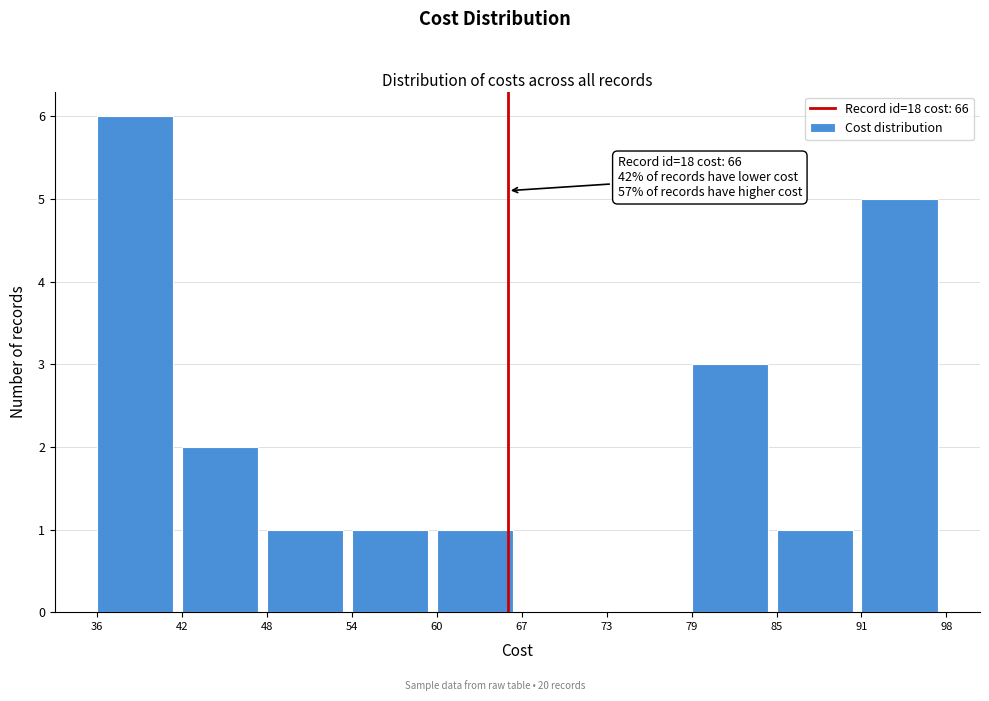

Reading left to right, extract all data points from this chart.

36=6	42=2	48=1	54=1	60=1	67=0	73=0	79=3	85=1	91=5